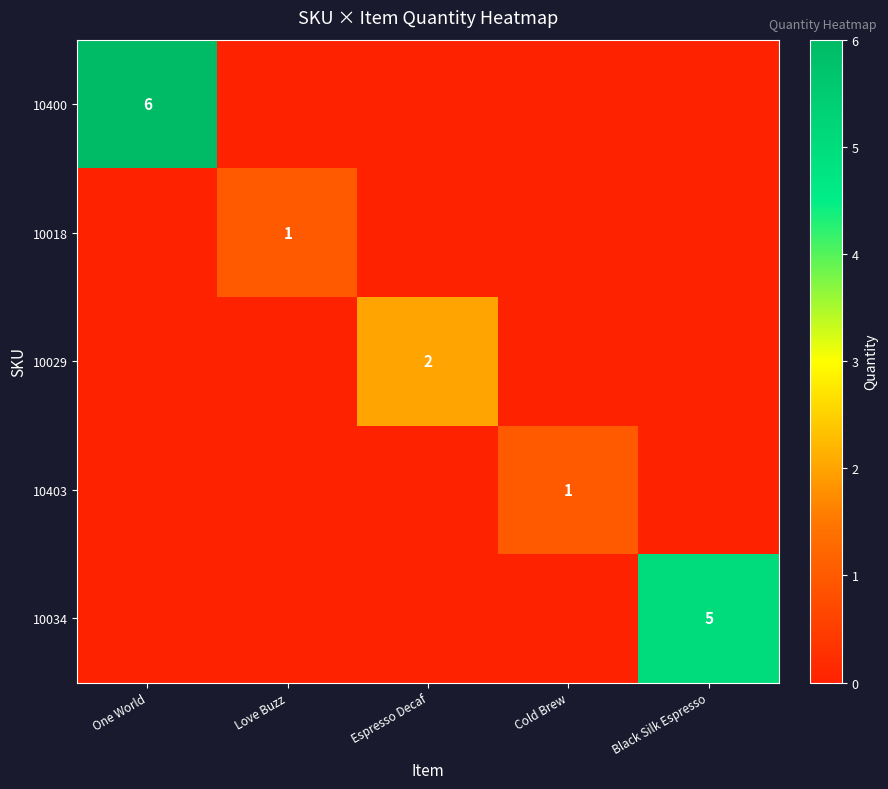

What is the greatest value displayed?

6